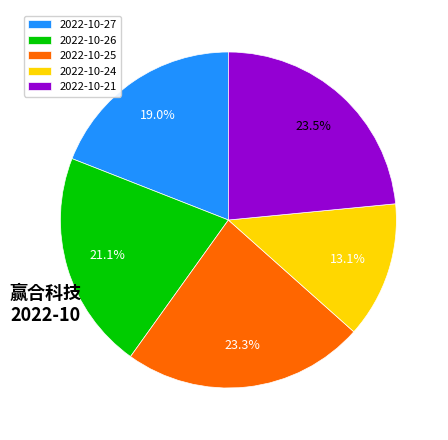

To the nearest percent, what is the difference between the largest and smallest slice percentages?

10%